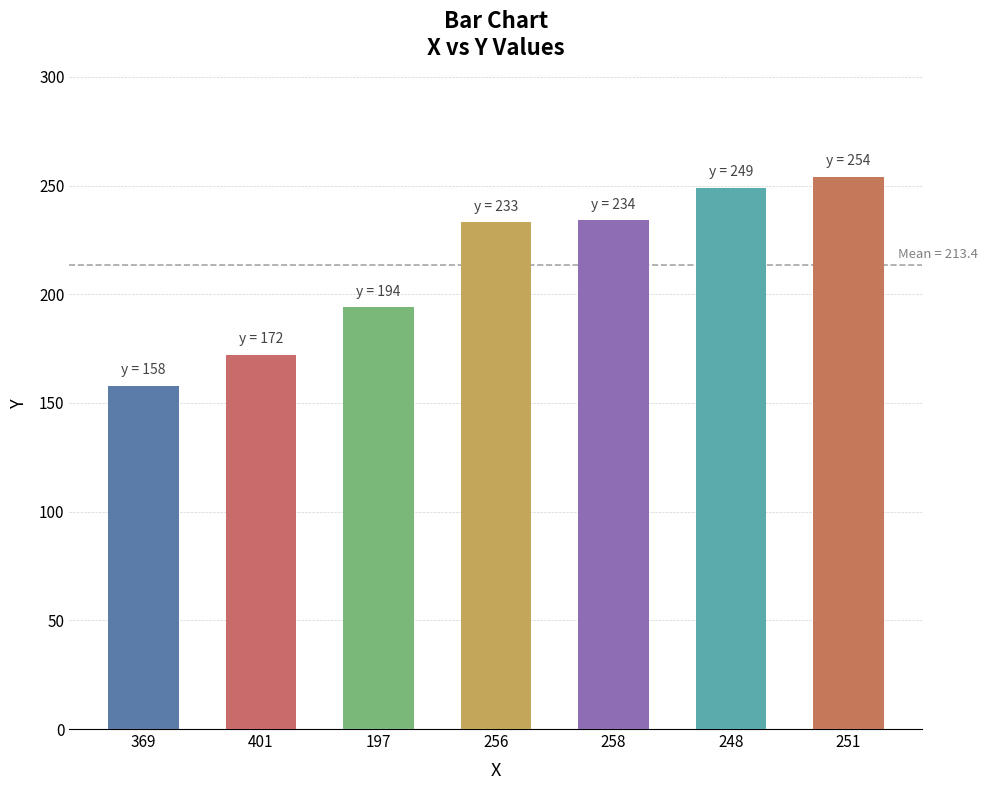

True or false: the data shows 254 at 251.

True